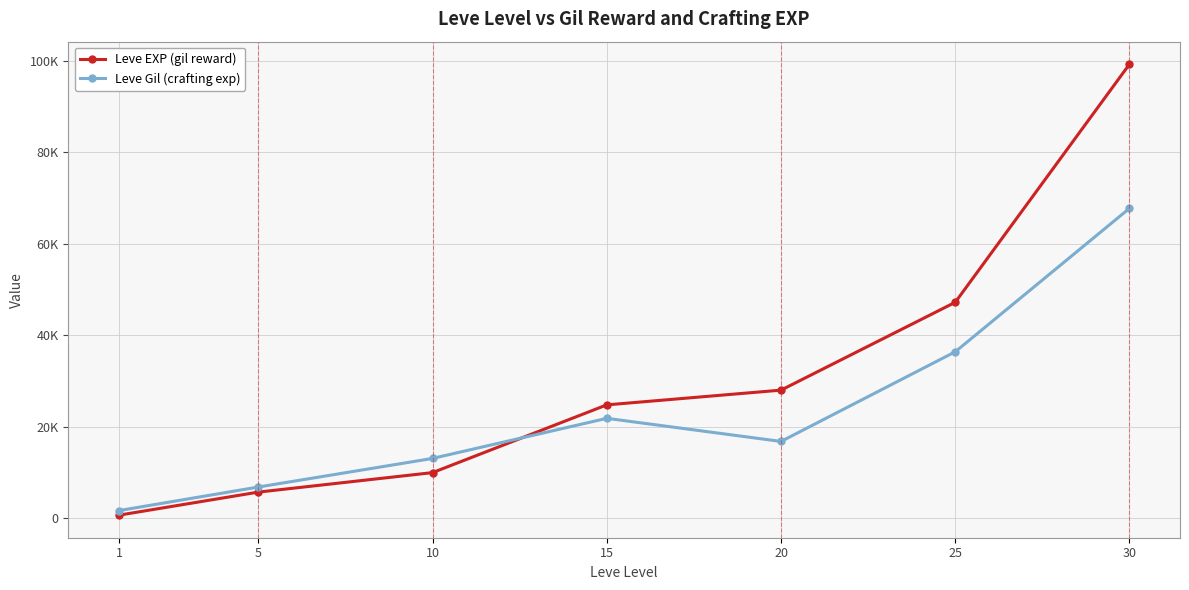

List the series in order of their overall mean, lowest first.

Leve Gil (crafting exp), Leve EXP (gil reward)